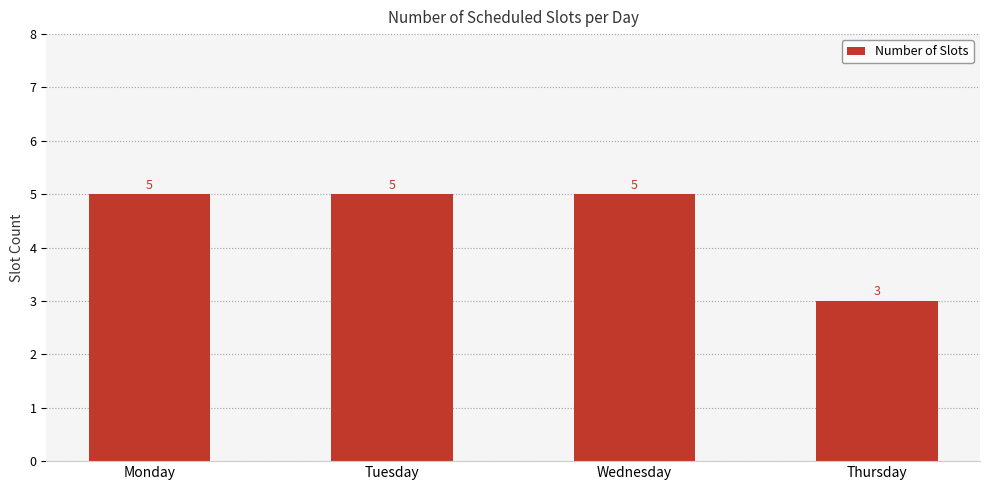

The chart shows a value of 5 at Wednesday. True or false?

True